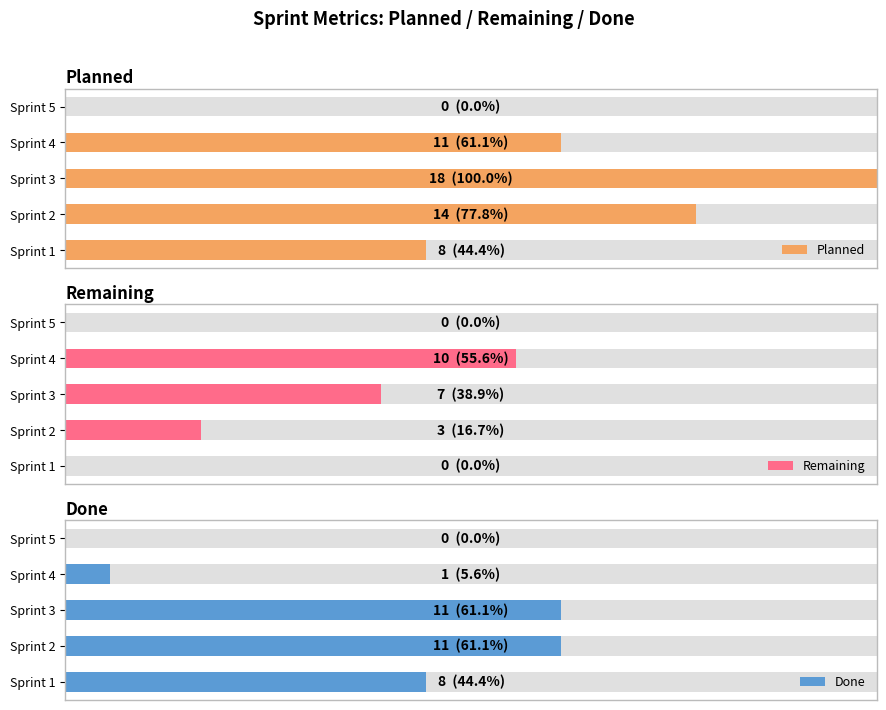

Between Sprint 5 and Sprint 4, which is larger?

Sprint 4